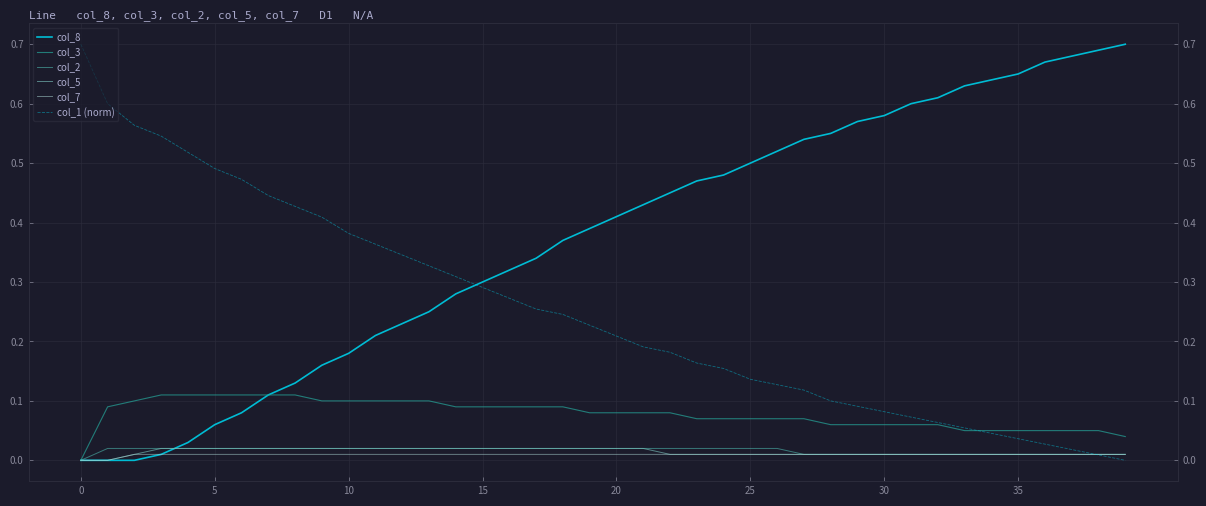

True or false: col_3 and col_2 intersect in this chart.

False